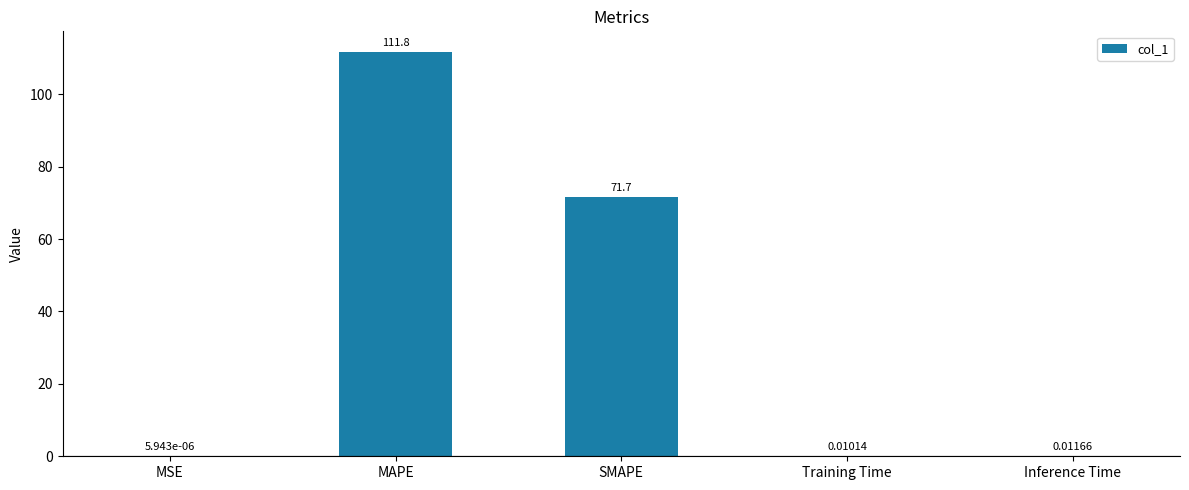

Where is the data nearest to the value 55?

SMAPE